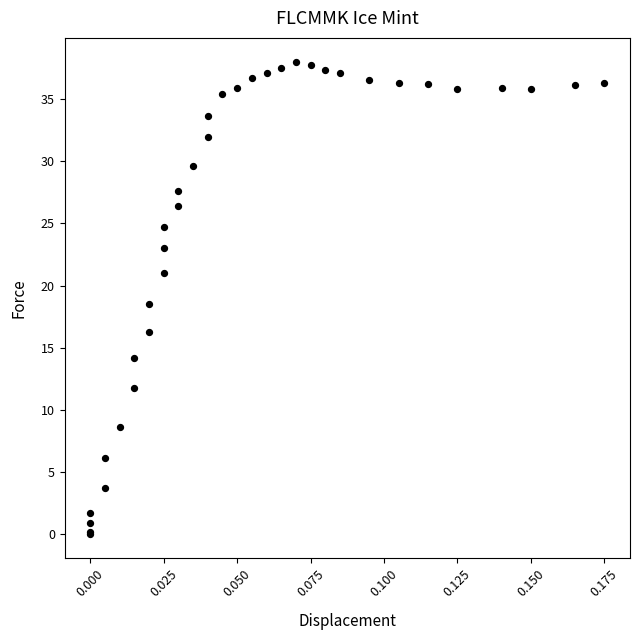

What Y value in the scatter plot is closest to 19?

18.5